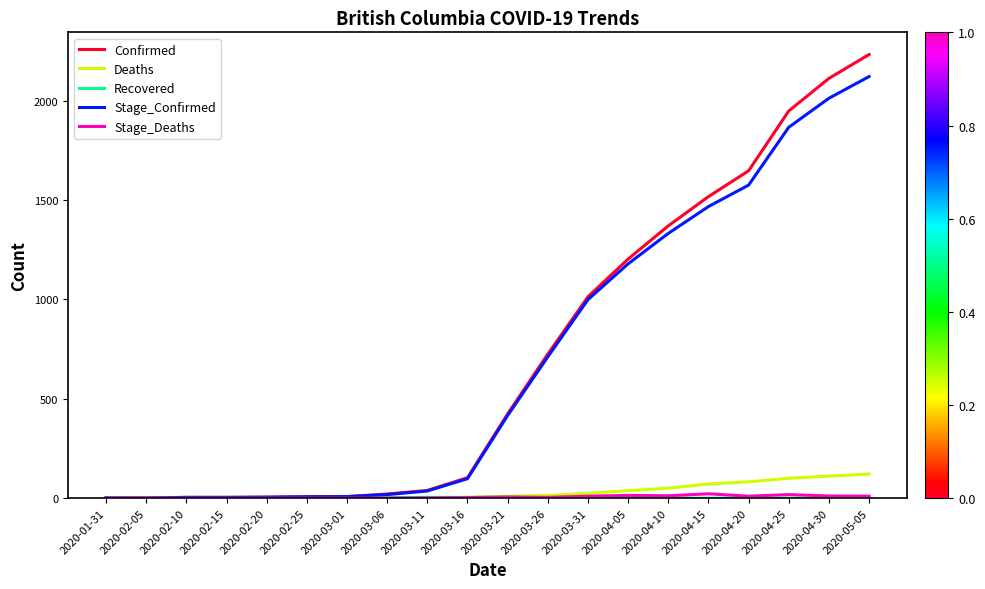

What position from the left is 2020-02-10?

3